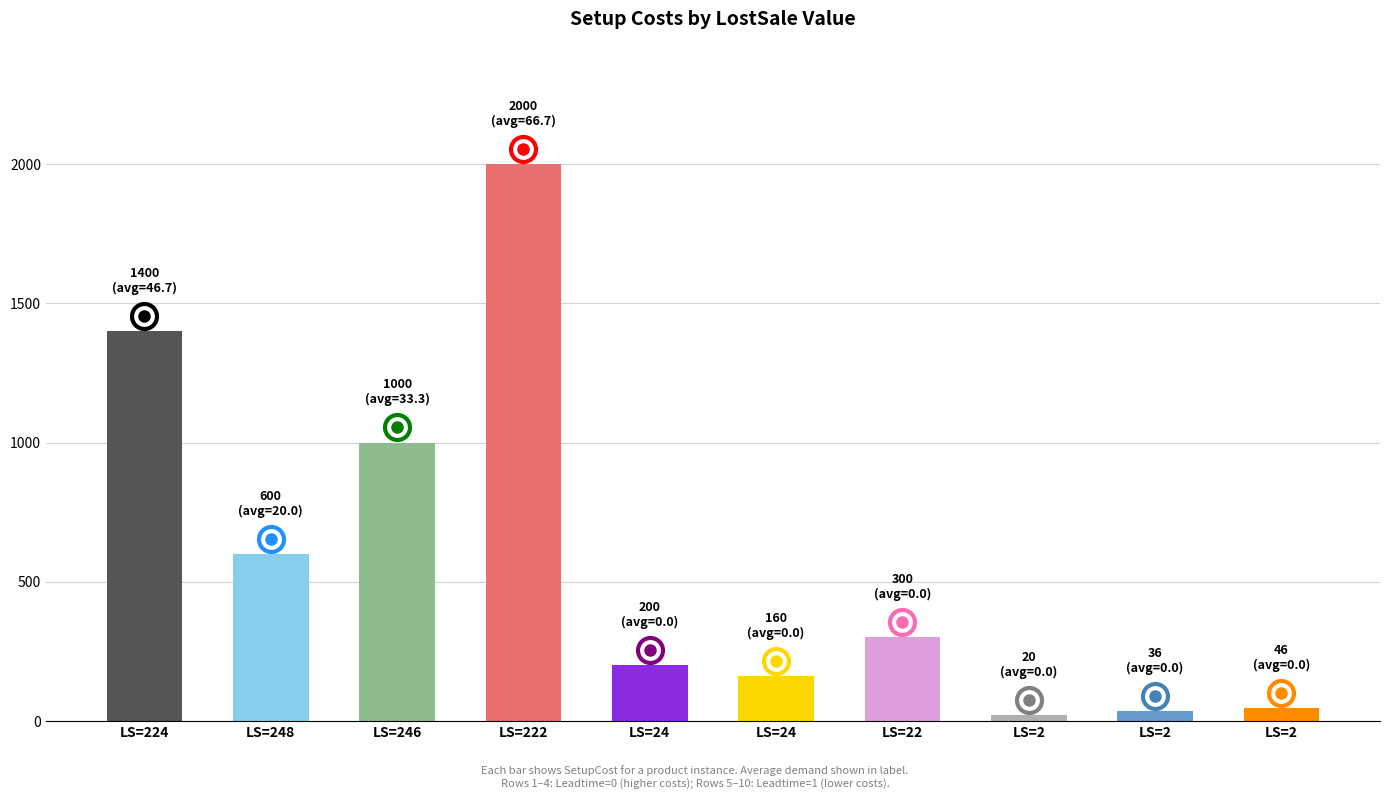

Reading left to right, transcribe all the data shown in this chart.

LS=224=1400	LS=248=600	LS=246=1000	LS=222=2000	LS=24=200	LS=24=160	LS=22=300	LS=2=20	LS=2=36	LS=2=46